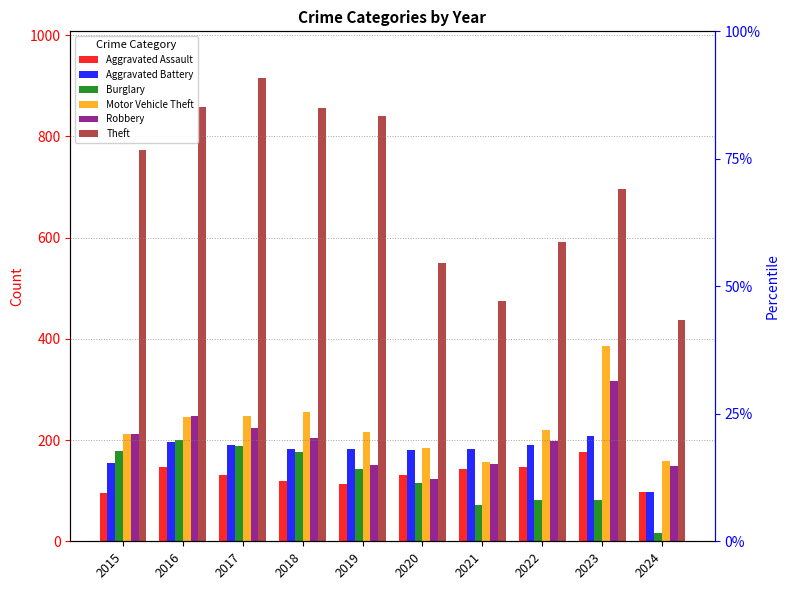

At which label is Theft closest to 677?

2023